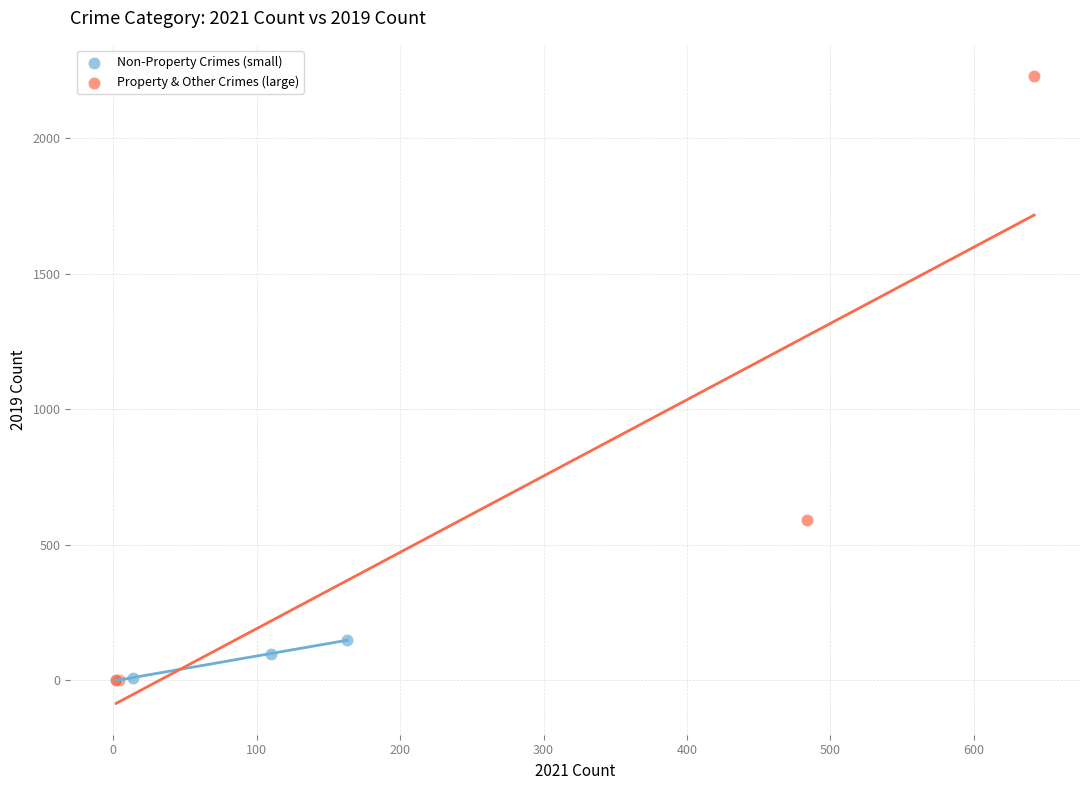

Which series has the widest spread of Y values?

Property & Other Crimes (large)